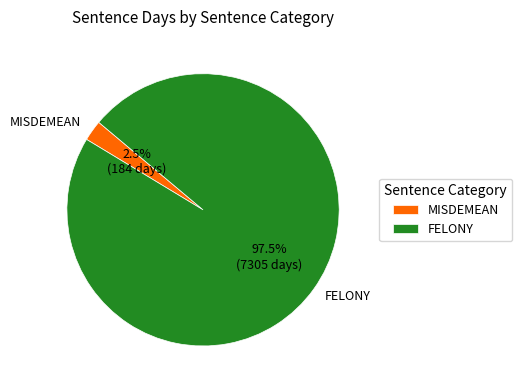

To the nearest percent, what is the average slice percentage?

50%